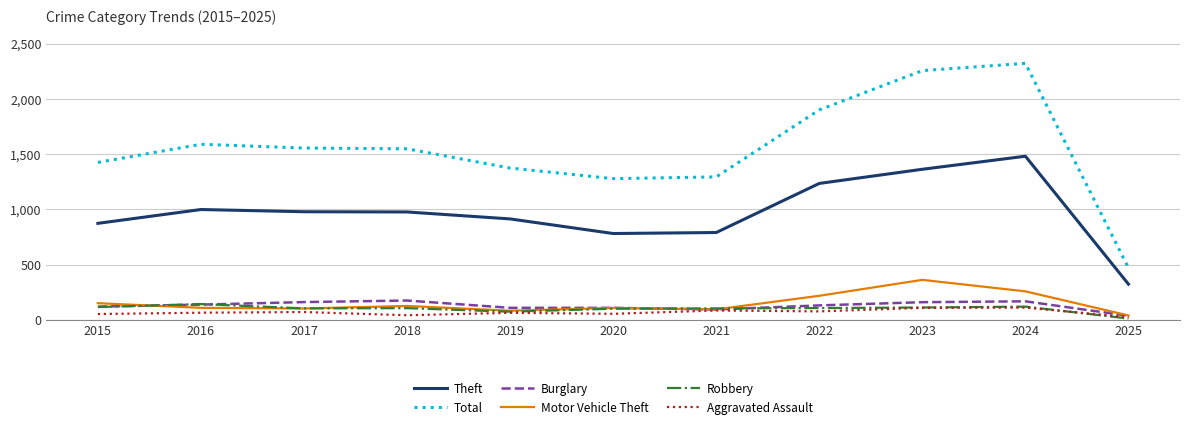

What is the lowest value of the Robbery series?

13